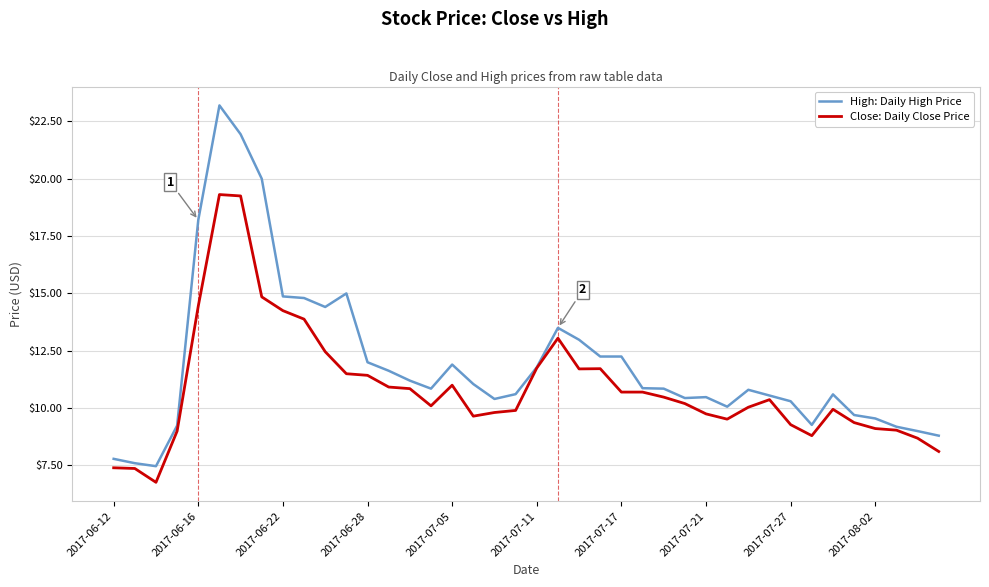

Which series has the largest range (max minus min)?

High: Daily High Price